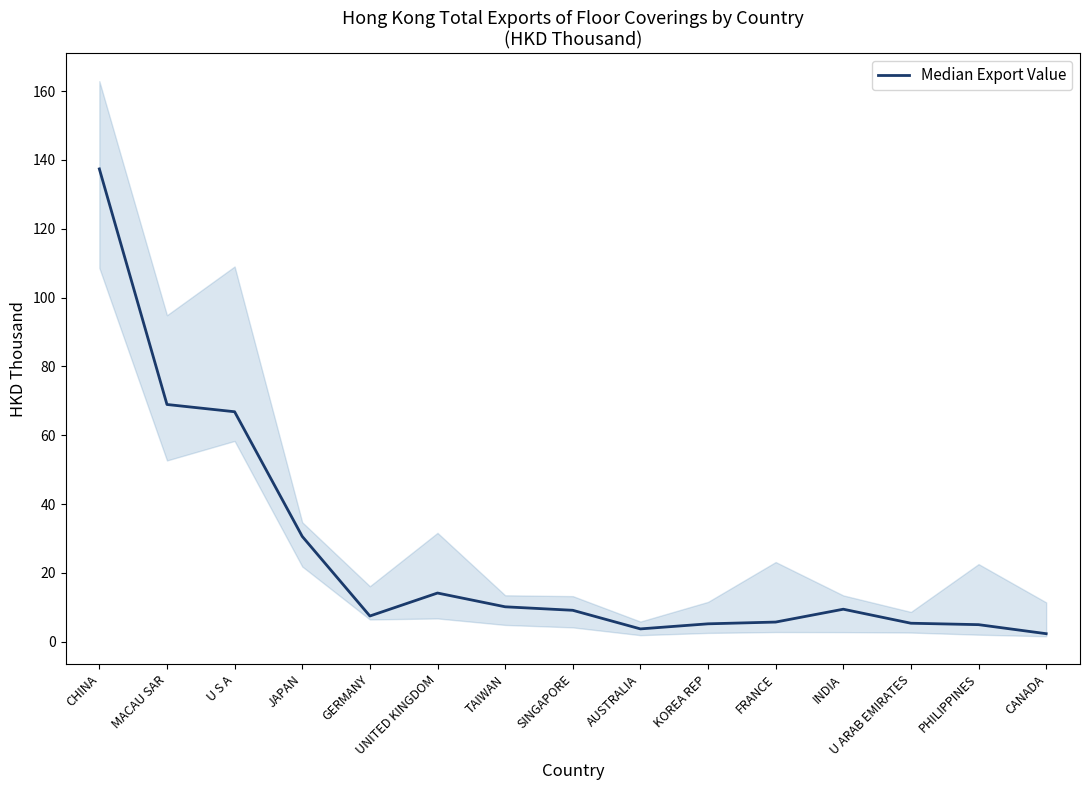

What is the difference between the maximum and minimum values?

135.1